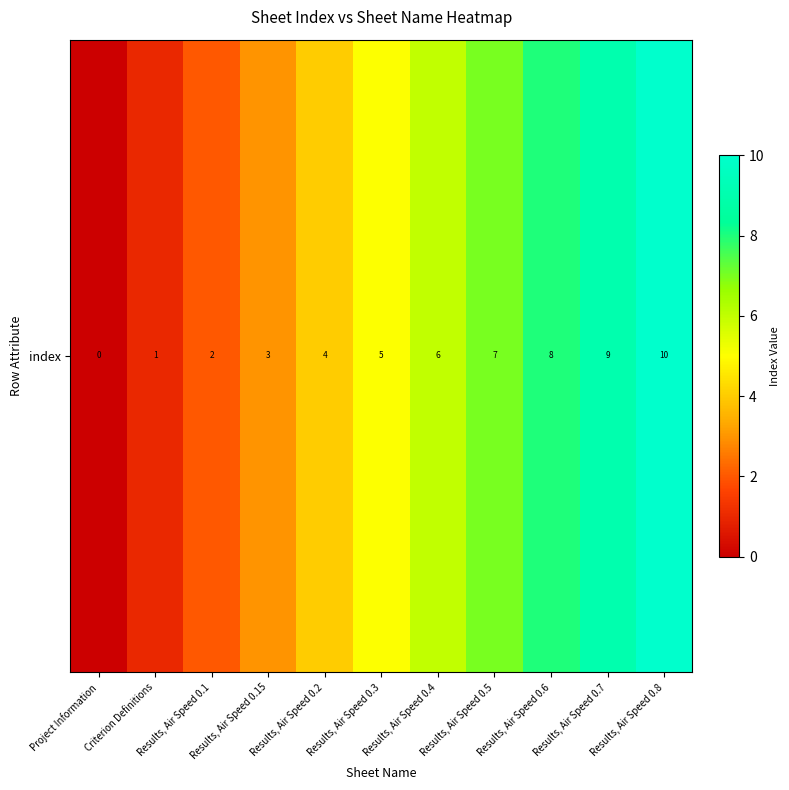

At which category does the chart reach its peak across all series?

Results, Air Speed 0.8